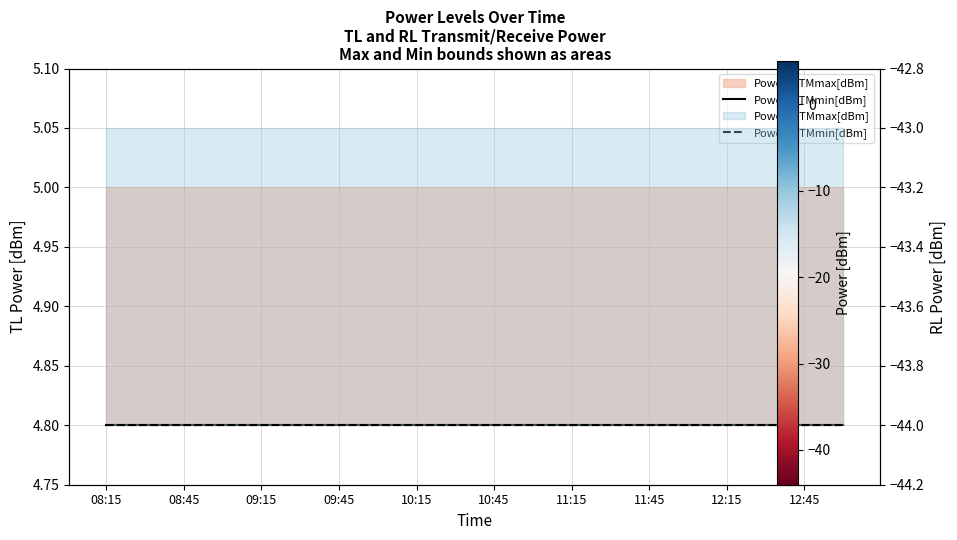

What is the highest value of the PowerRLTMmin[dBm] series?

-44.0